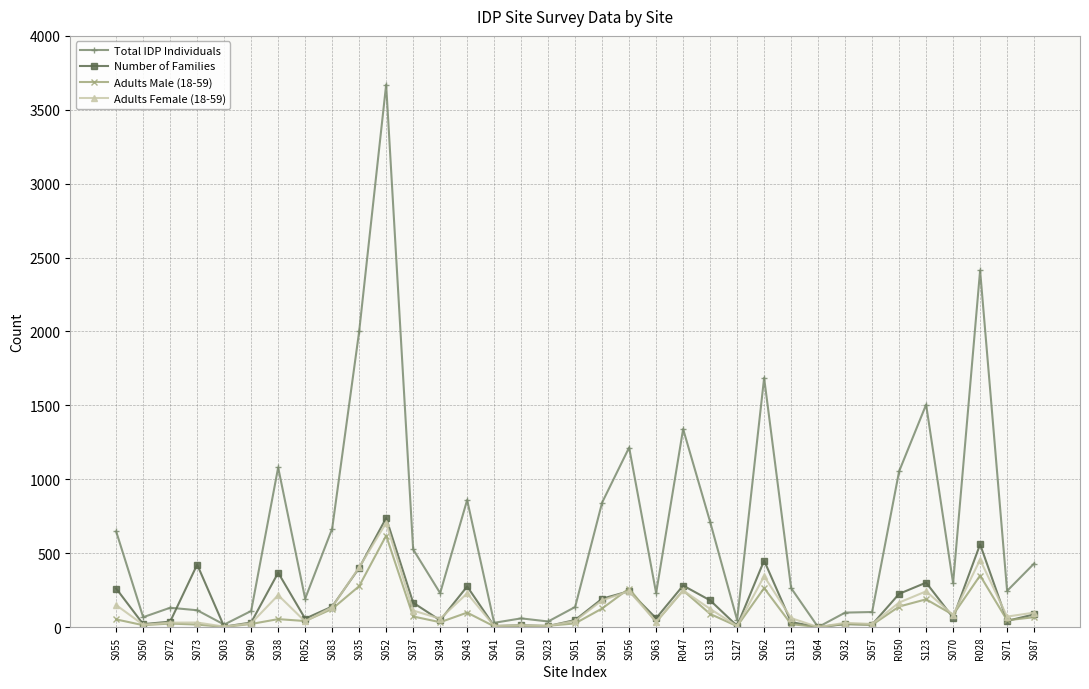

In Number of Families, how many points are lower than both neighbors (excluding endpoints)?

12